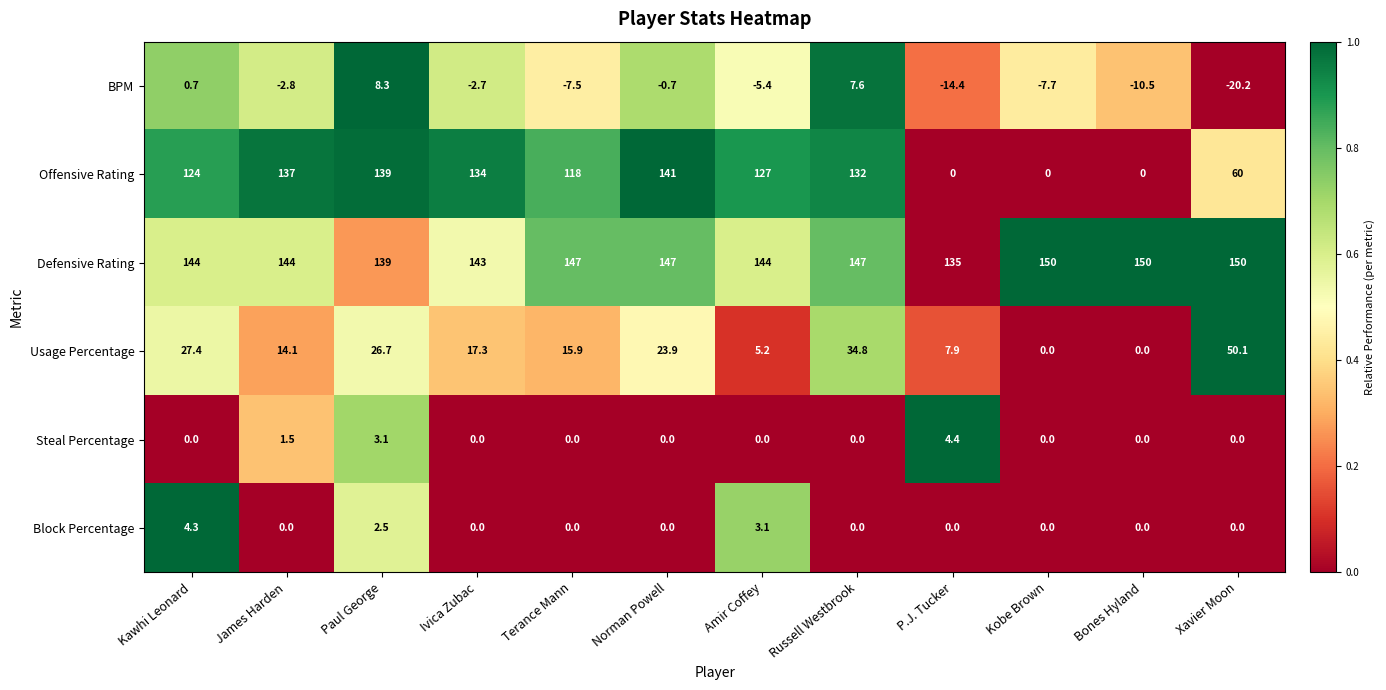

Which series has the largest total across all categories?

Defensive Rating